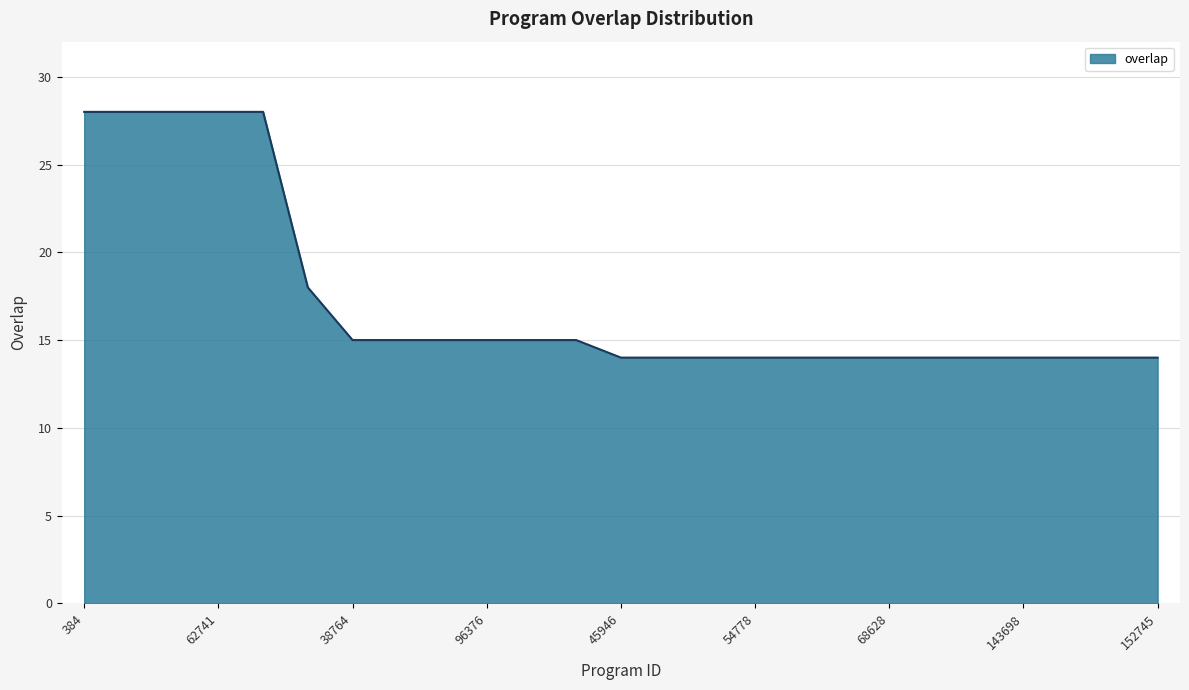

How many lines are shown in the chart?

1